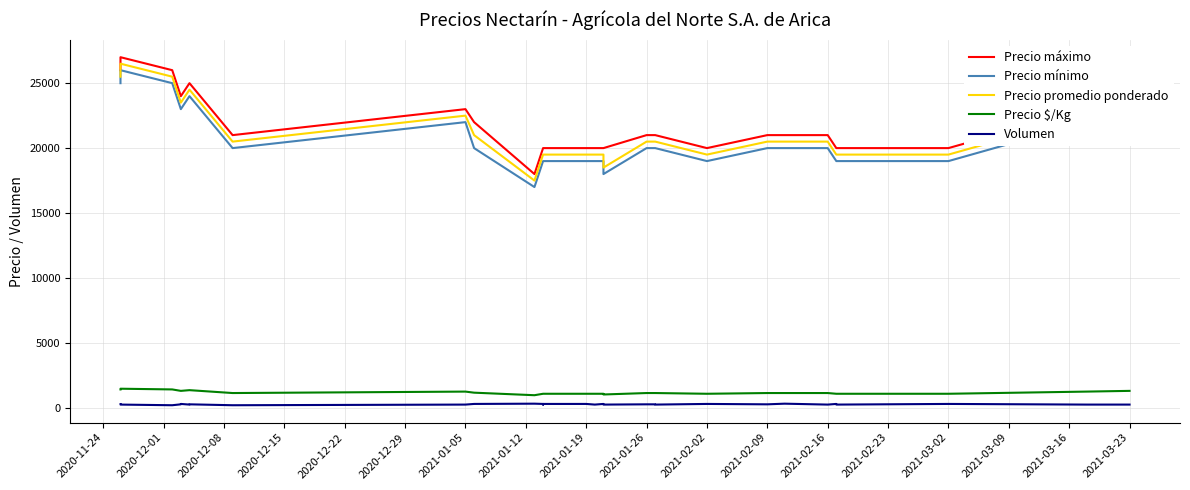

Count the number of data series in this chart.

5